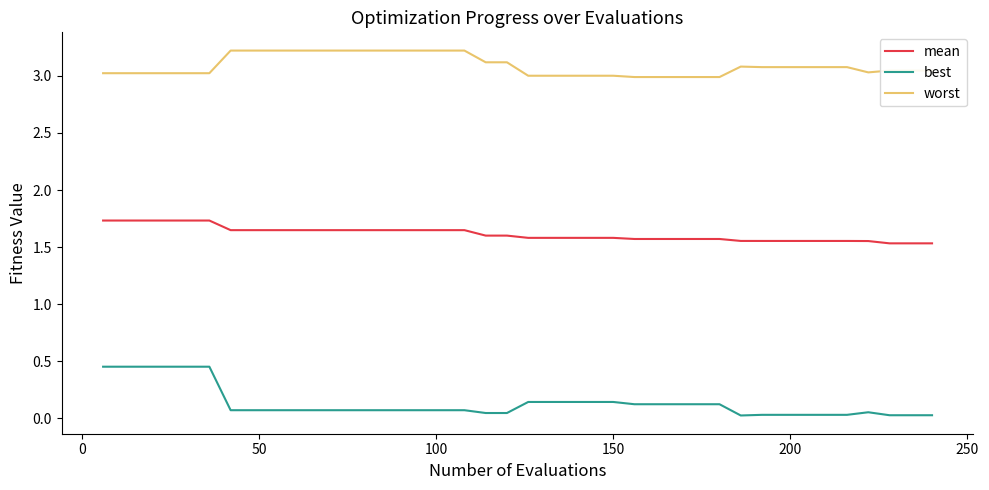

List the series in order of their overall mean, lowest first.

best, mean, worst